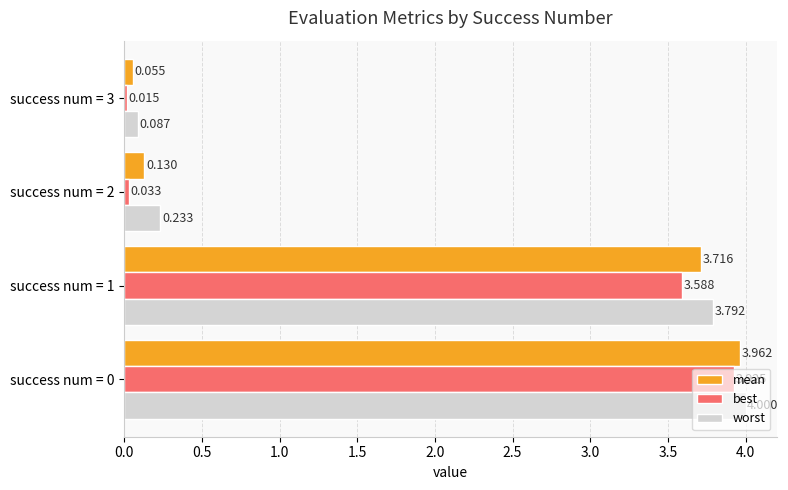

Which series has the largest total across all categories?

worst